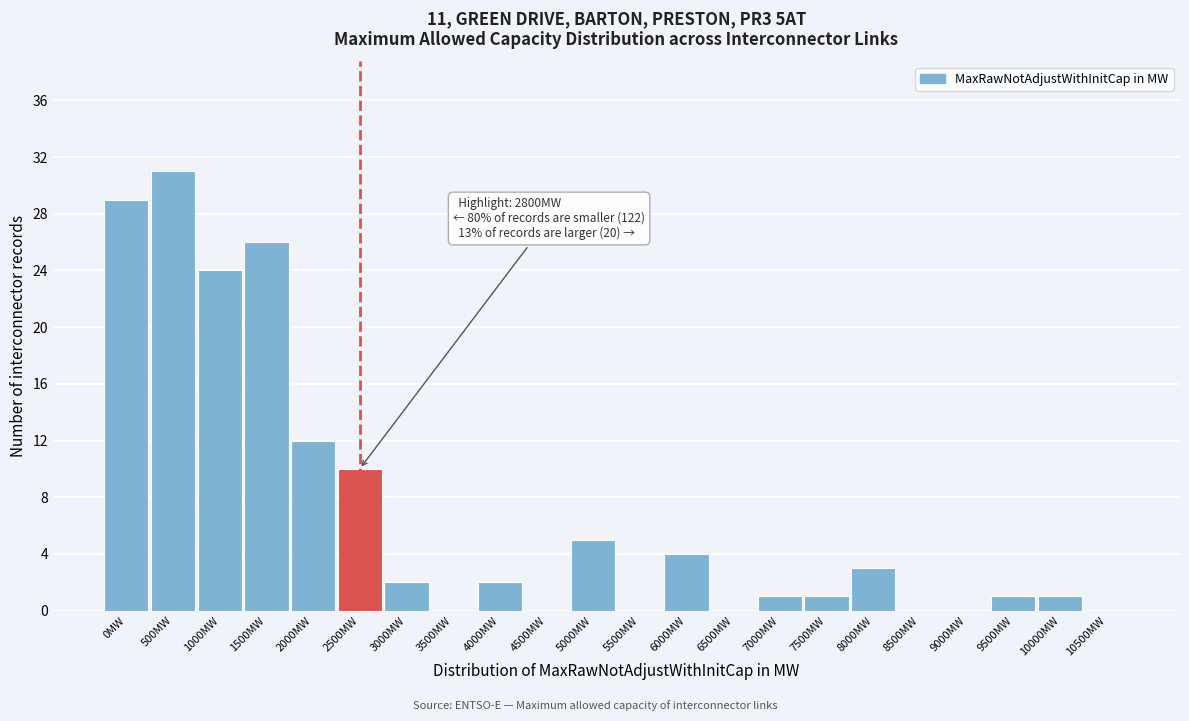

Reading right to left, what are all the values shown in this chart?

10500MW=0	10000MW=1	9500MW=1	9000MW=0	8500MW=0	8000MW=3	7500MW=1	7000MW=1	6500MW=0	6000MW=4	5500MW=0	5000MW=5	4500MW=0	4000MW=2	3500MW=0	3000MW=2	2500MW=10	2000MW=12	1500MW=26	1000MW=24	500MW=31	0MW=29